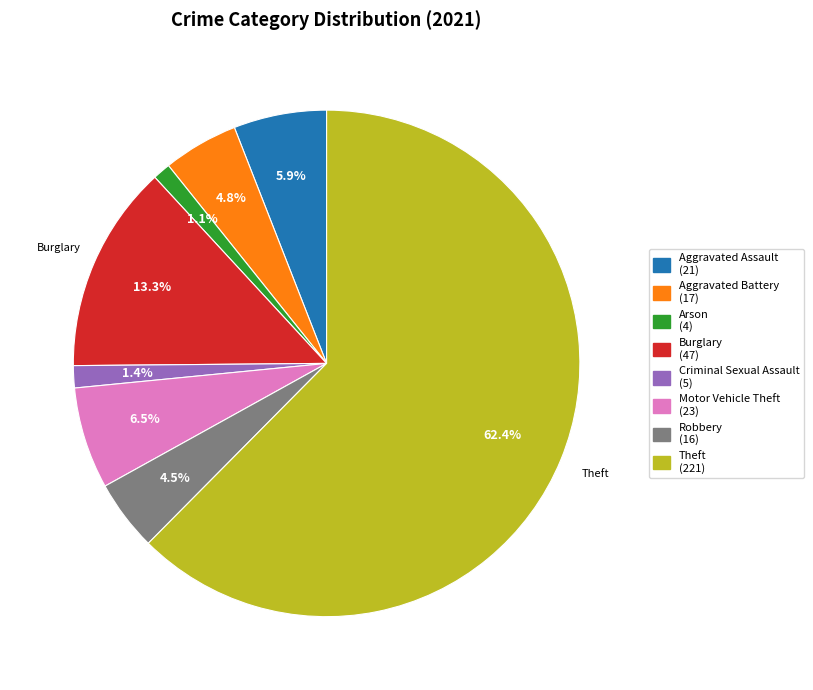

Is there any slice that represents more than half of the pie?

Yes